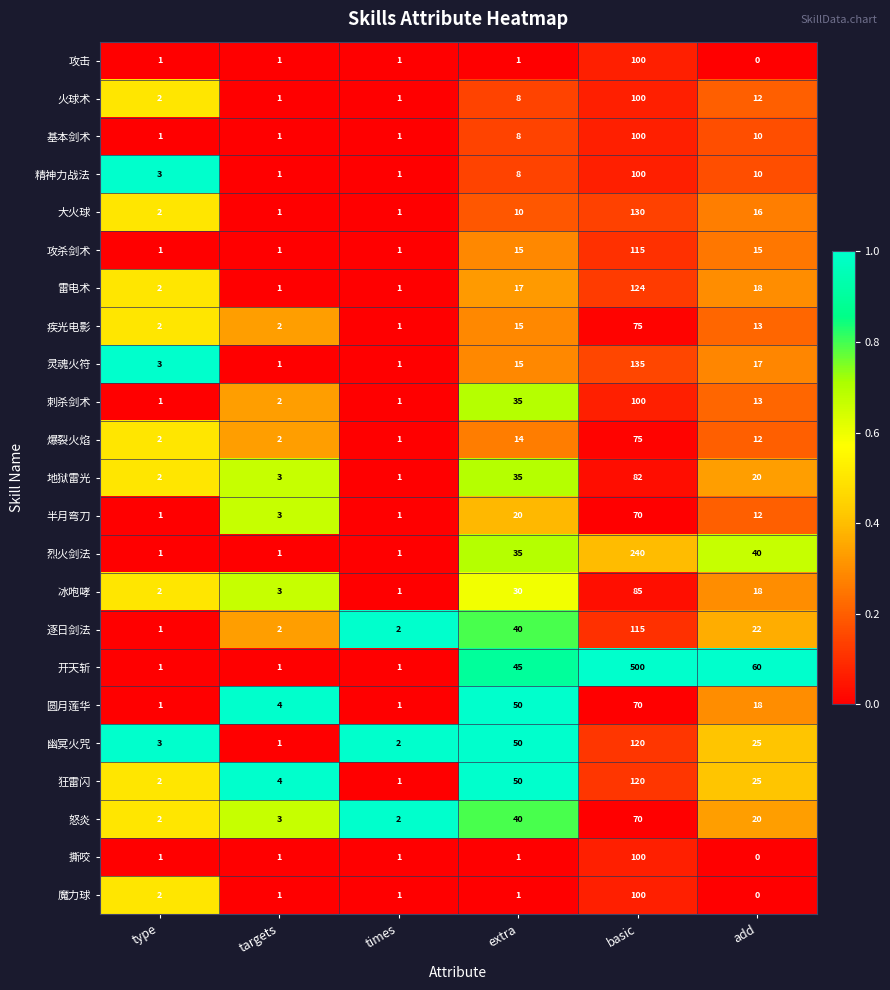

What is the average value of the 圆月莲华 series?

24